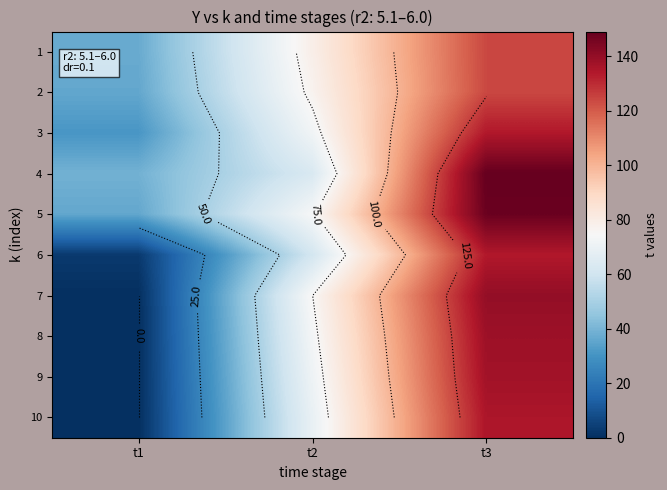

Which category has the highest value across all series?

t3